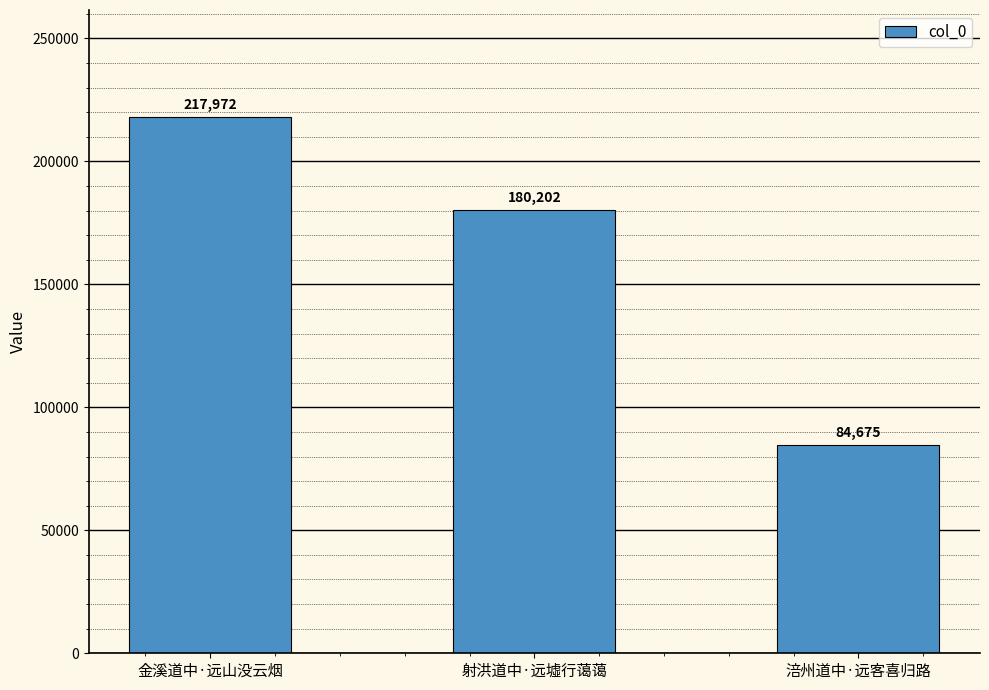

What position from the right is 射洪道中·远墟行蔼蔼?

2